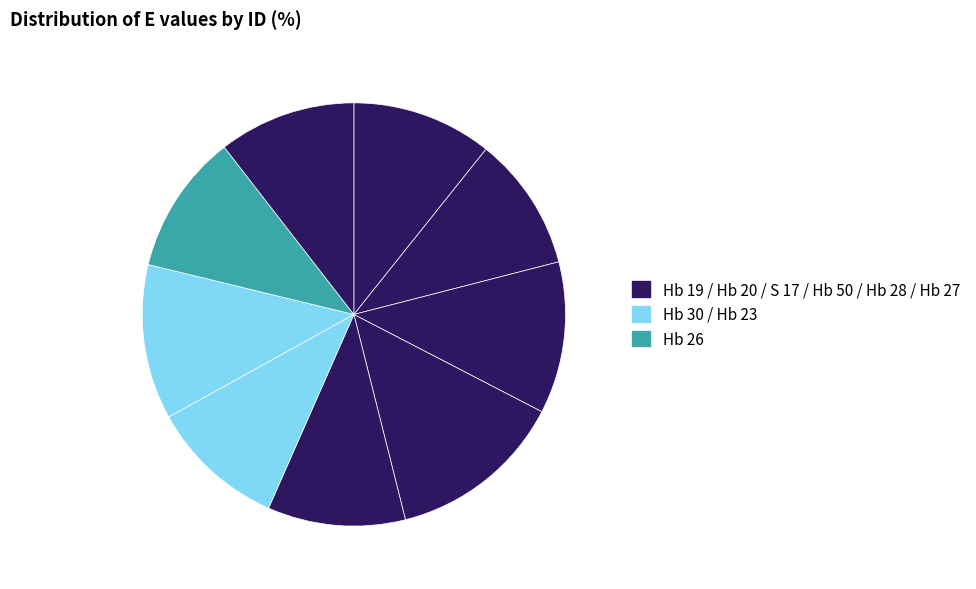

How many segments does this pie chart have?

9